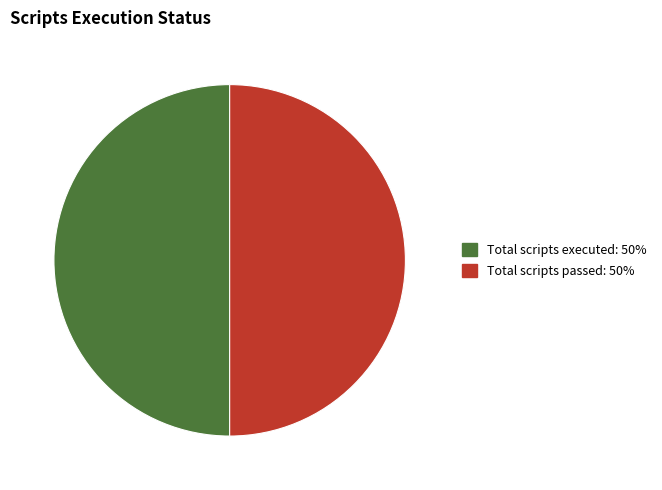

How many slices are in this pie chart?

2